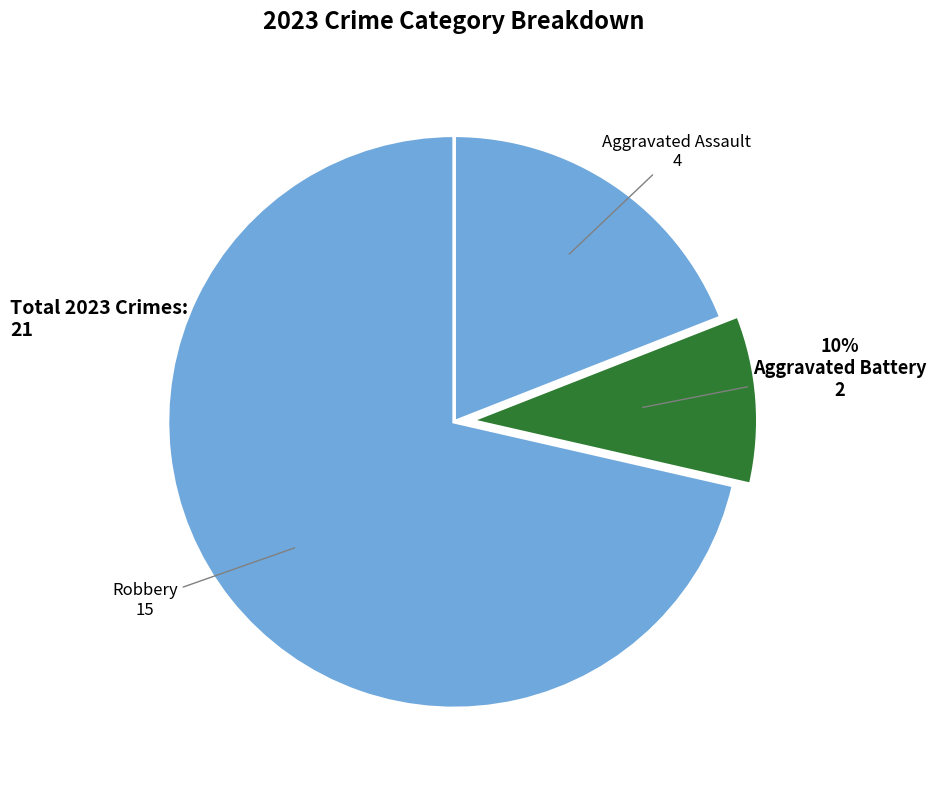

Rank the categories by value from lowest to highest.

Aggravated Battery, Aggravated Assault, Robbery